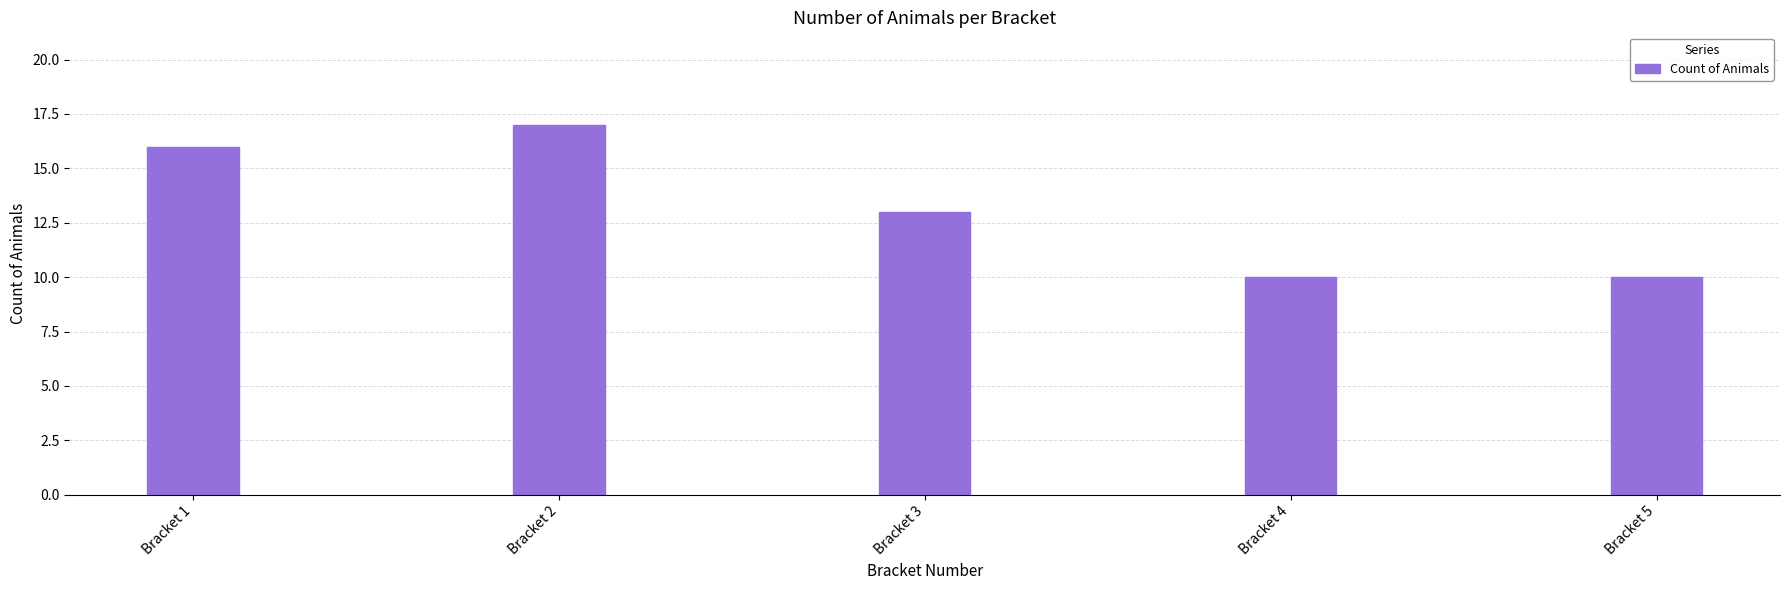

At which label does the data first exceed 13?

Bracket 1